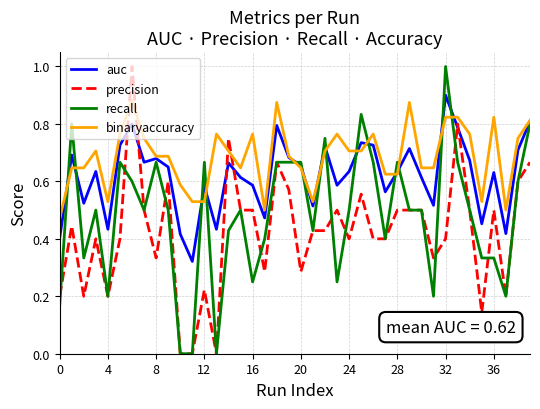

Which series has the largest total across all categories?

binaryaccuracy